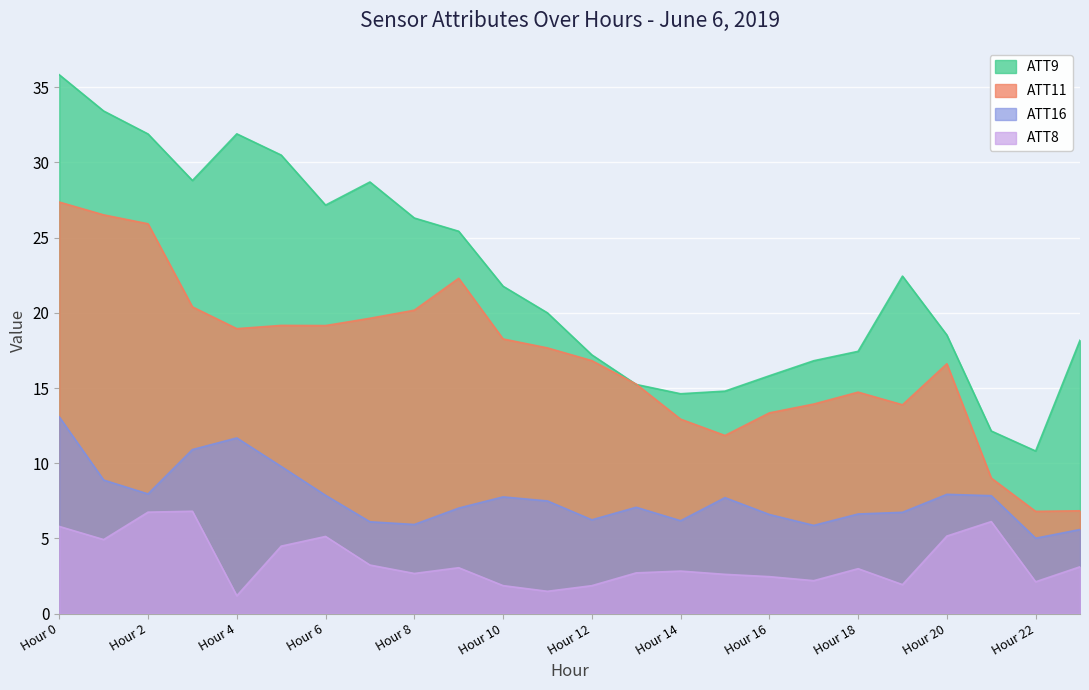

What is the value of the ATT8 point at the 22nd from the left?

6.1